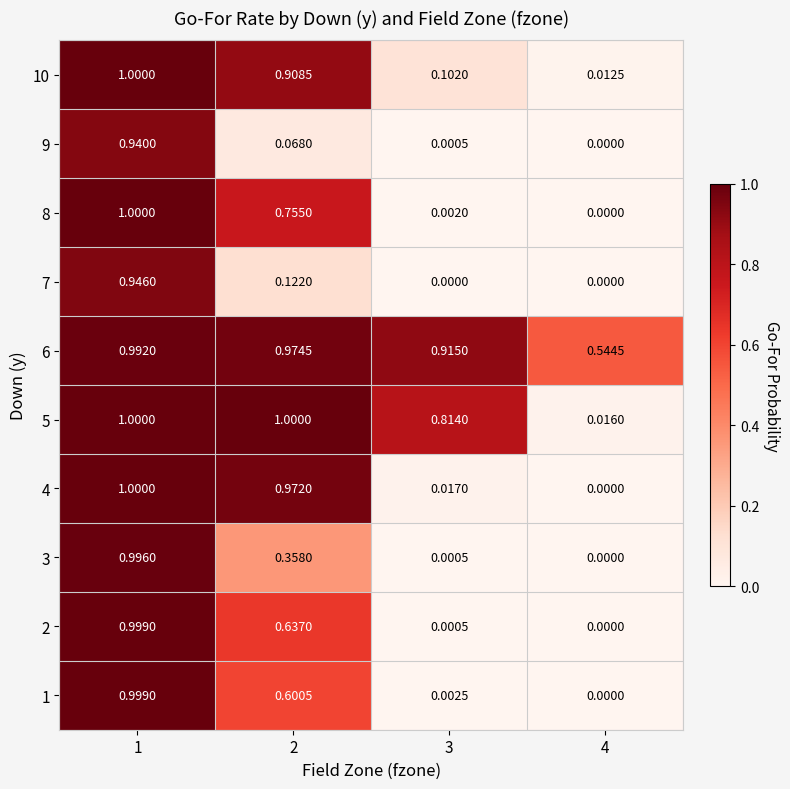

Is the value of 6 at 3 greater than the value of 8 at 2?

Yes